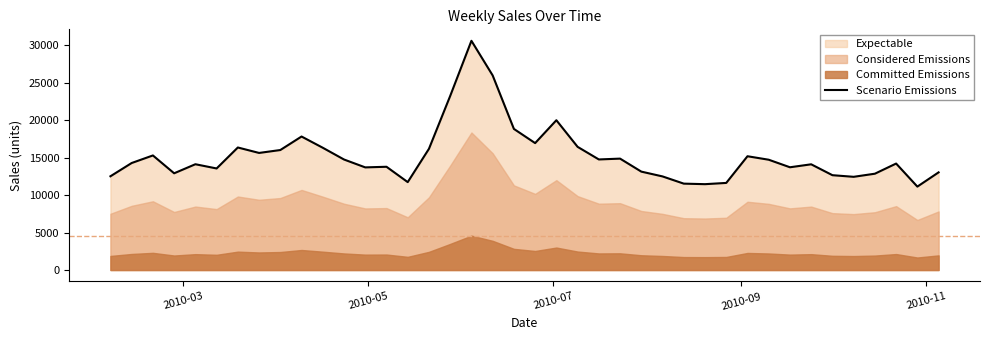

What is the lowest value of the Scenario Emissions series?

11134.3